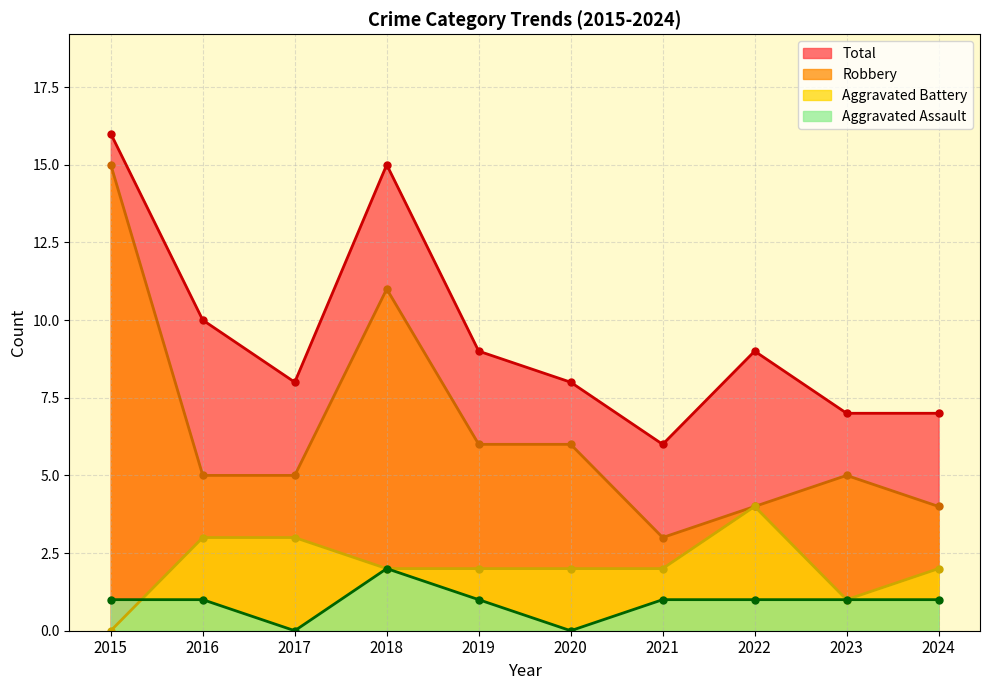

Rank the categories by Aggravated Battery value from highest to lowest.

2022, 2016, 2017, 2018, 2019, 2020, 2021, 2024, 2023, 2015